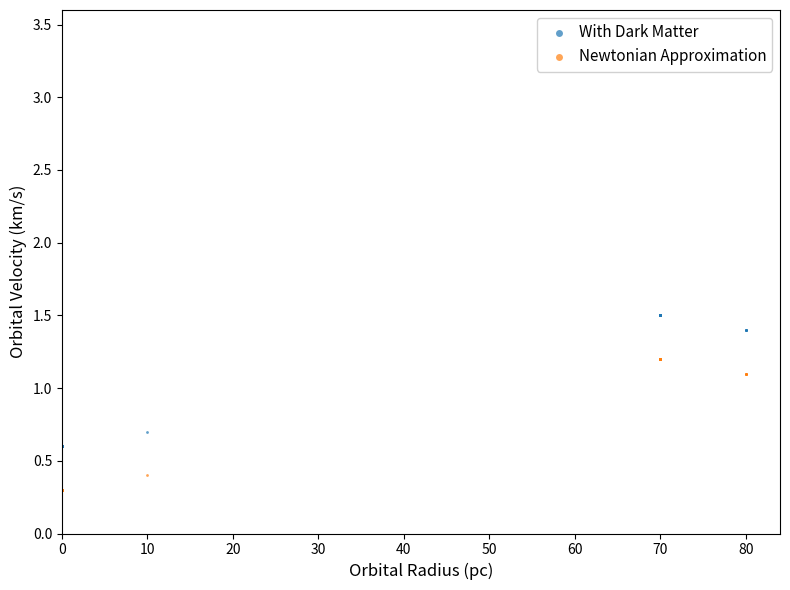

What is the X range (max minus min) for the scatter plot?

80.0